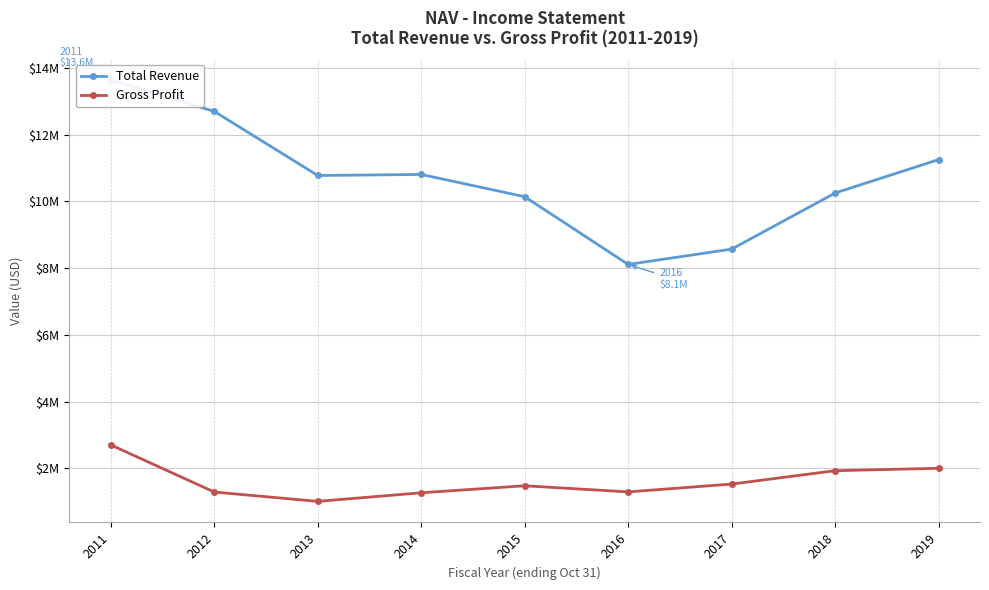

In Gross Profit, how many points are lower than both neighbors (excluding endpoints)?

2